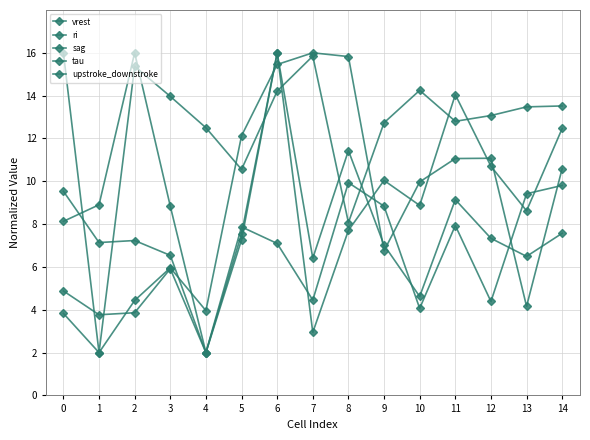

True or false: tau has more than 1 interior local peaks.

True